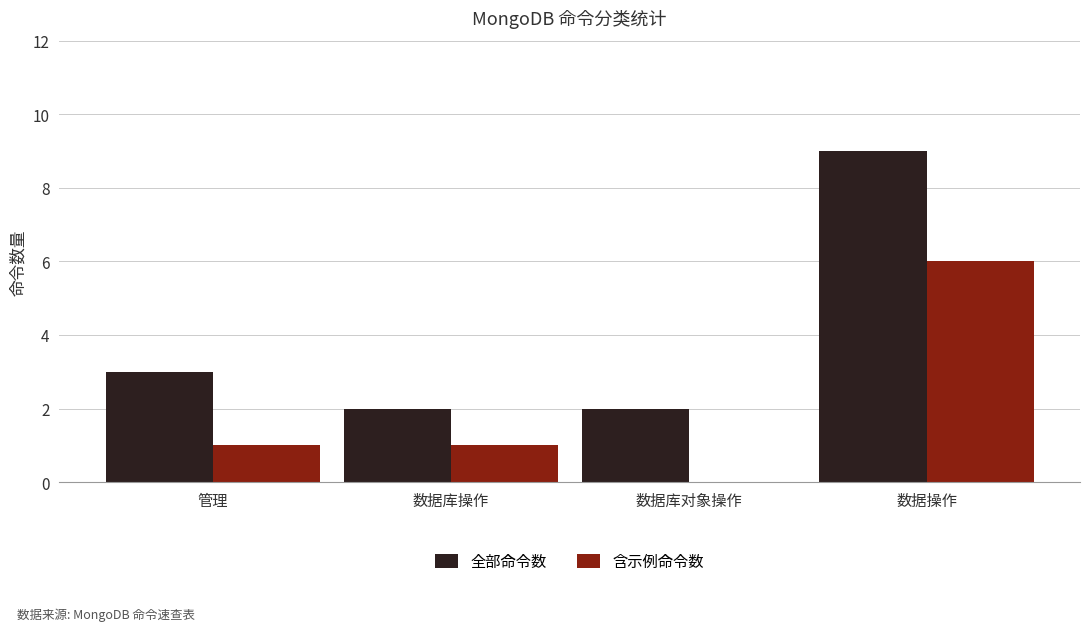

Where is 全部命令数 nearest to the value 5?

管理